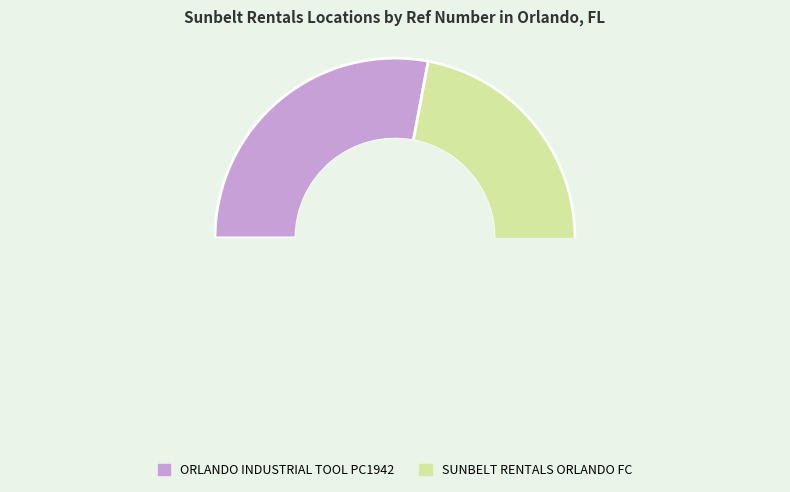

What is the change in value from ORLANDO INDUSTRIAL TOOL PC1942 to SUNBELT RENTALS ORLANDO FC?

+3062